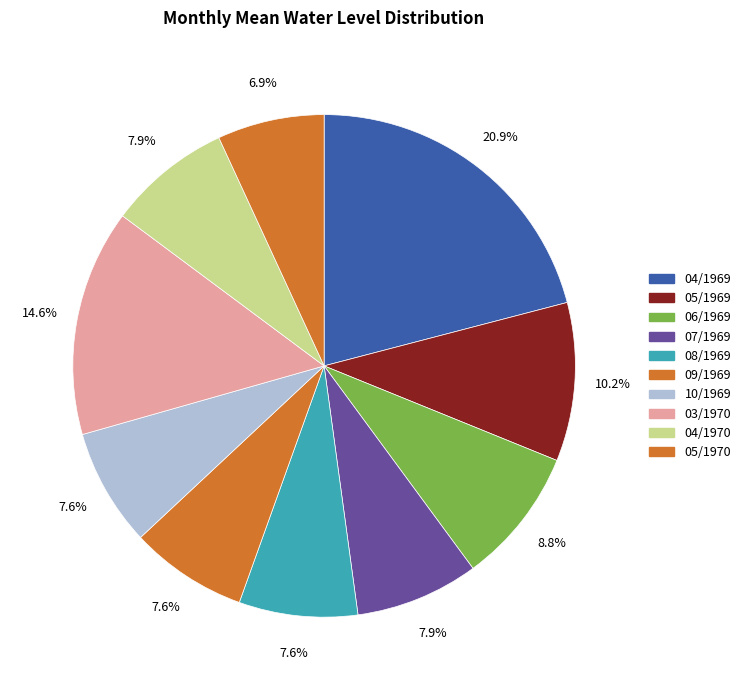

Is the sum of 09/1969 and 04/1970 greater than half?

No